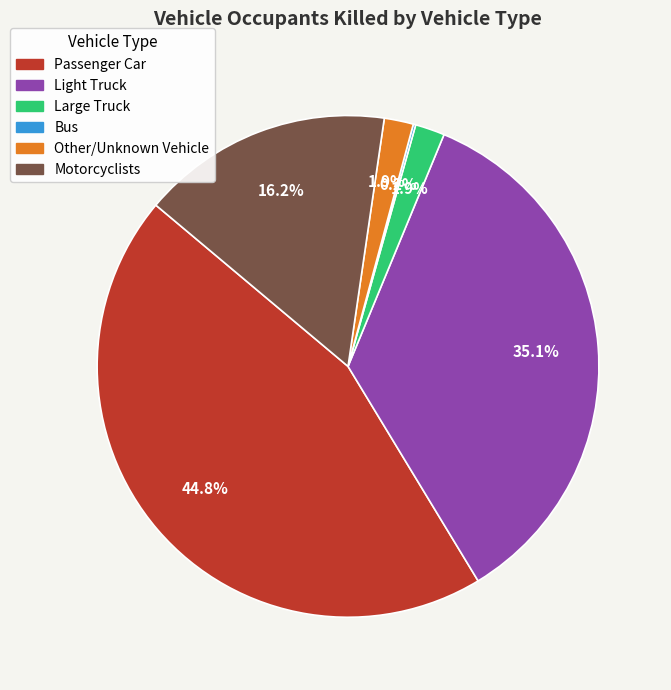

What is the largest slice in the pie chart?

Passenger Car